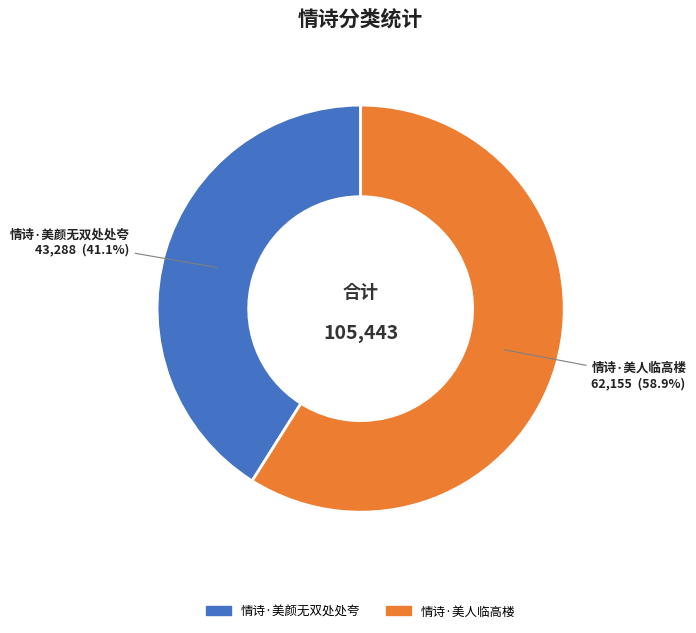

Rank the categories by value from highest to lowest.

情诗·美人临高楼, 情诗·美颜无双处处夸